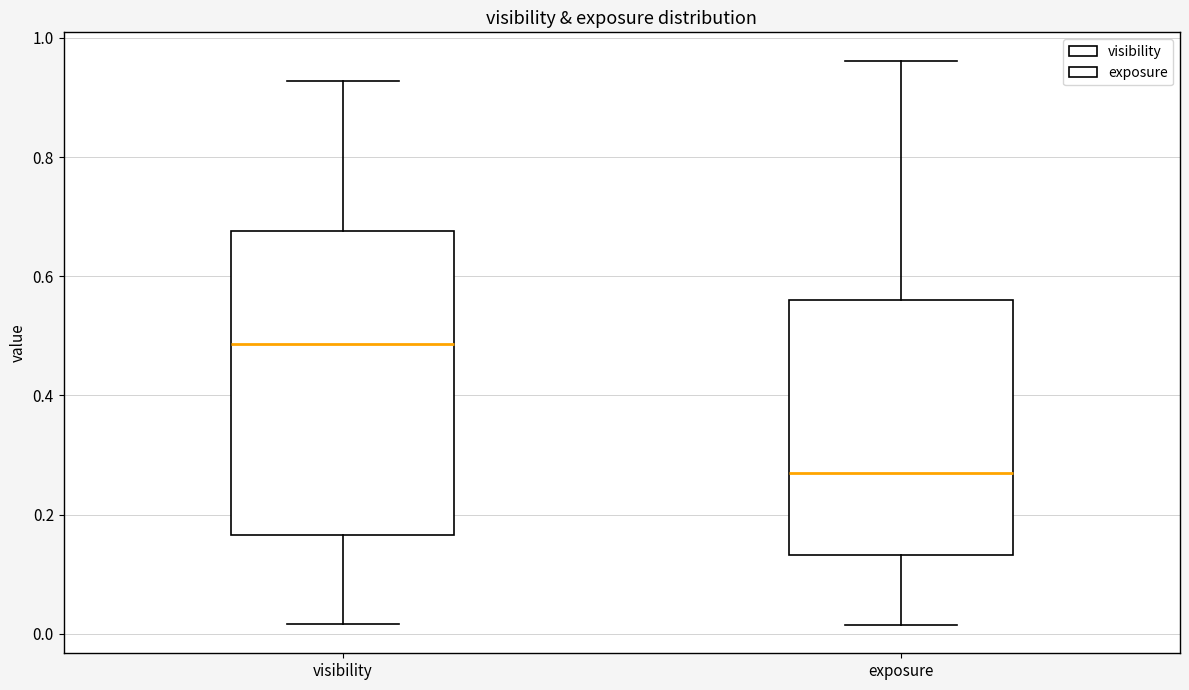

Which box is the tallest, from its lower edge to its upper edge?

visibility